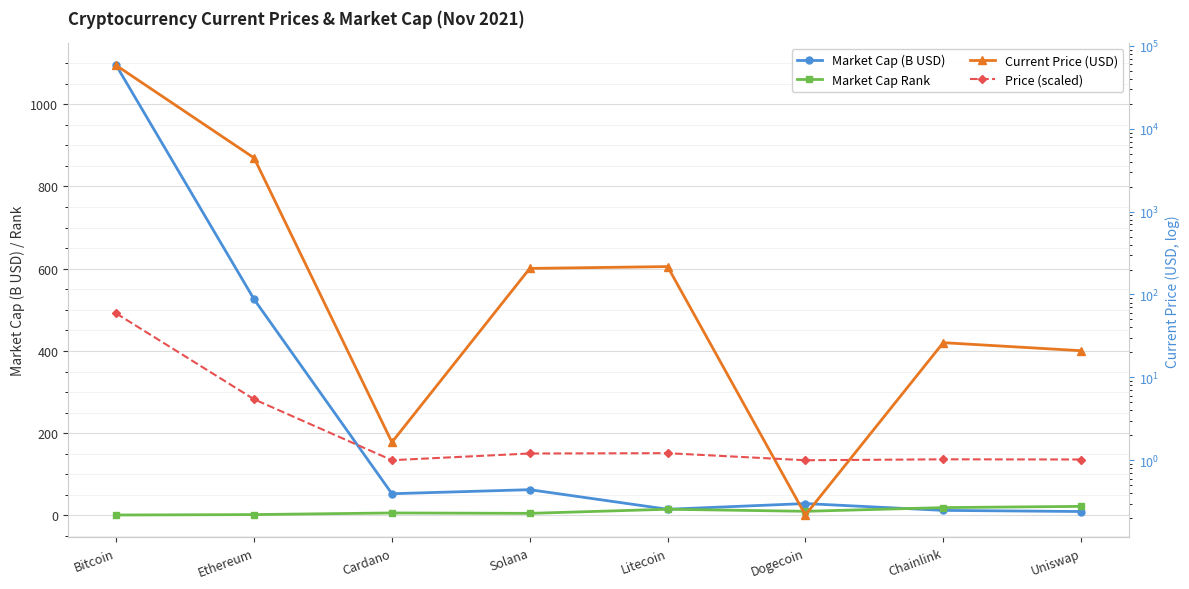

What is the sum of the Market Cap Rank values at Litecoin and Uniswap?

37.0